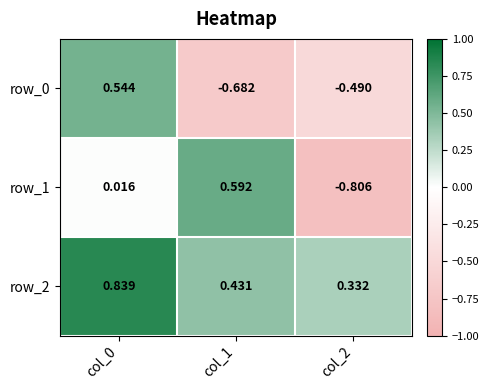

How many data points in row_1 are less than 0?

1